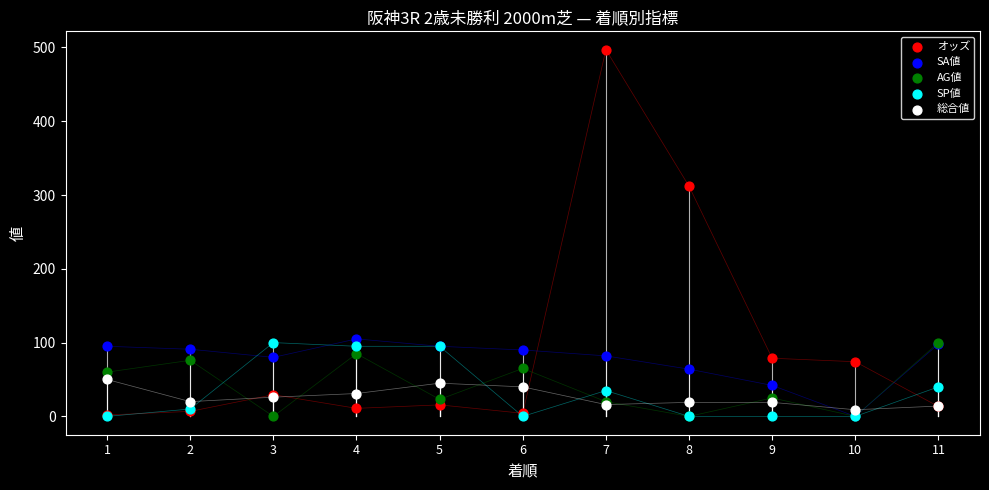

Across all series, what Y value is closest to 248?

311.9